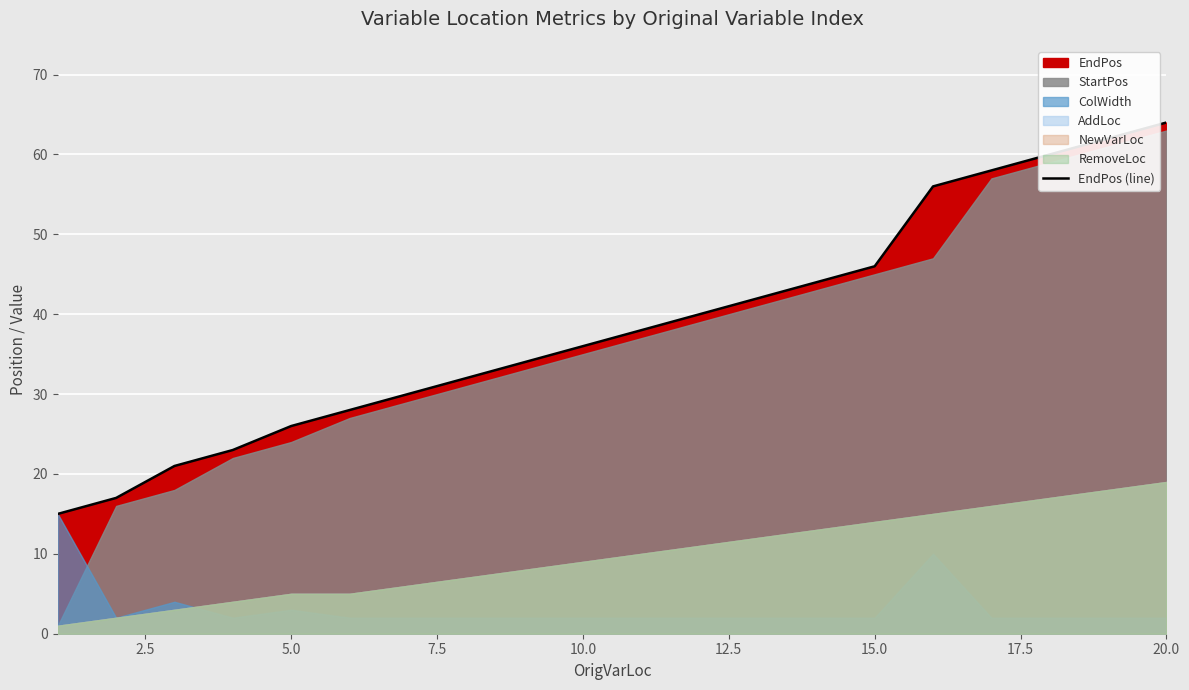

How many data points are above 38?

9